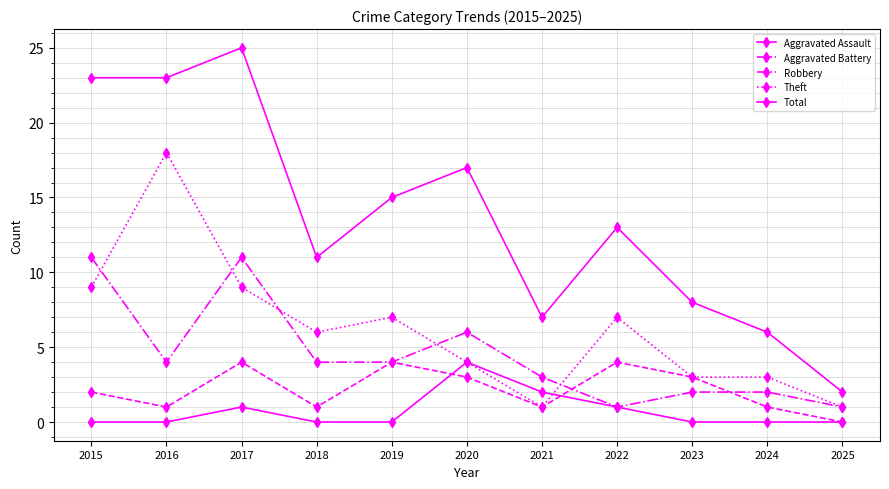

Where is the first local maximum for Aggravated Assault?

2017